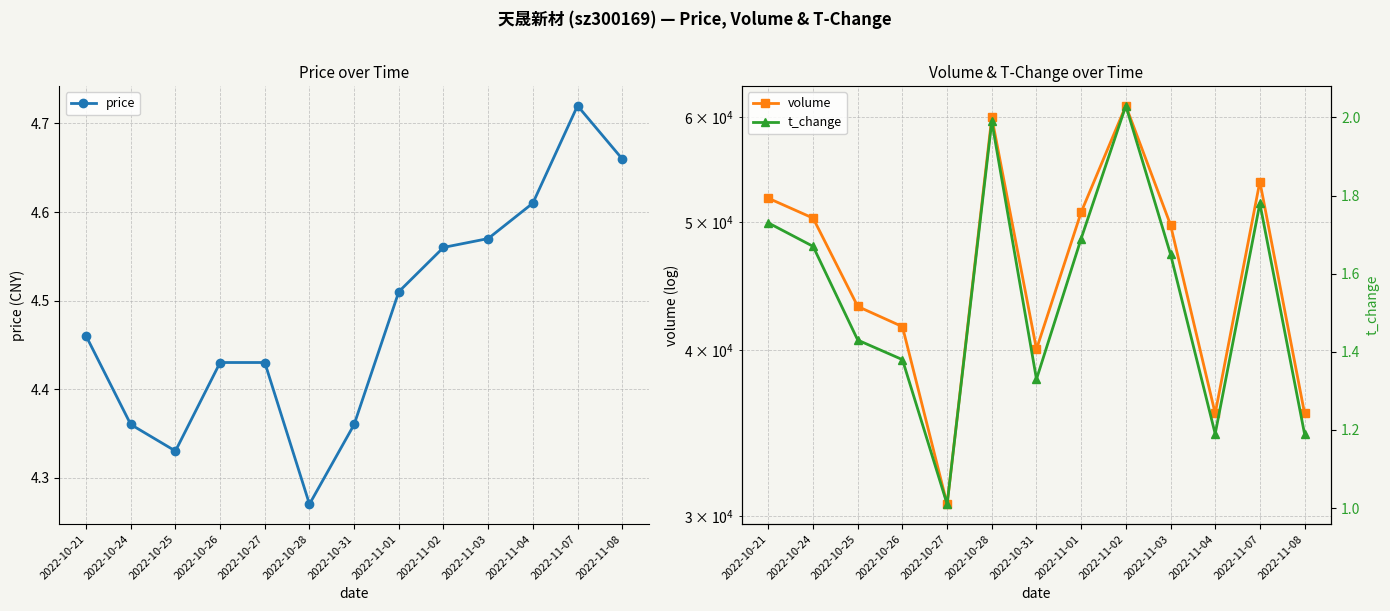

Count the number of categories in the chart.

13